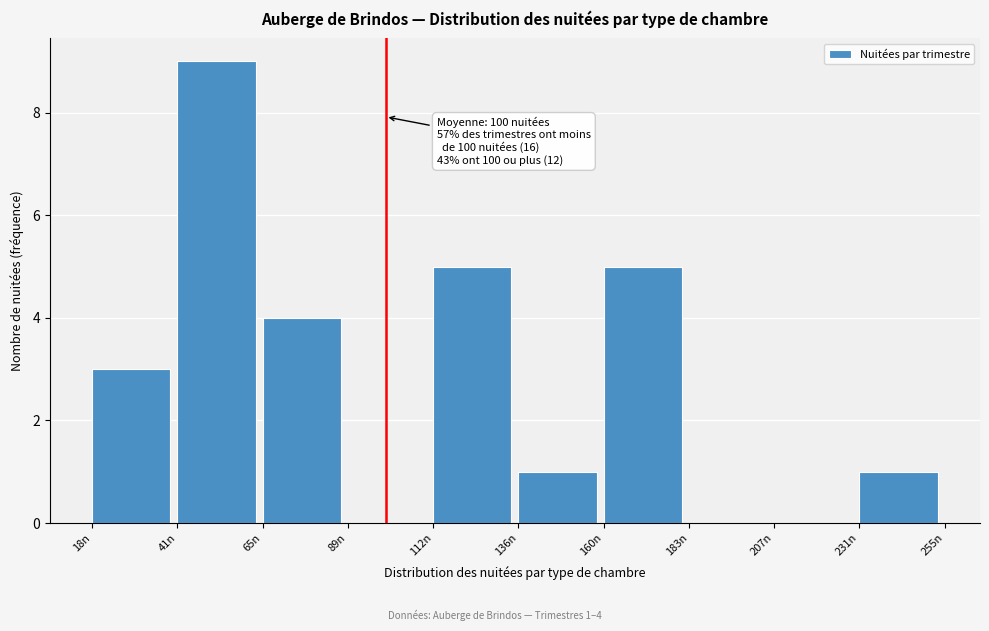

Over which range of the x-axis is the bar tallest?

40 to 65